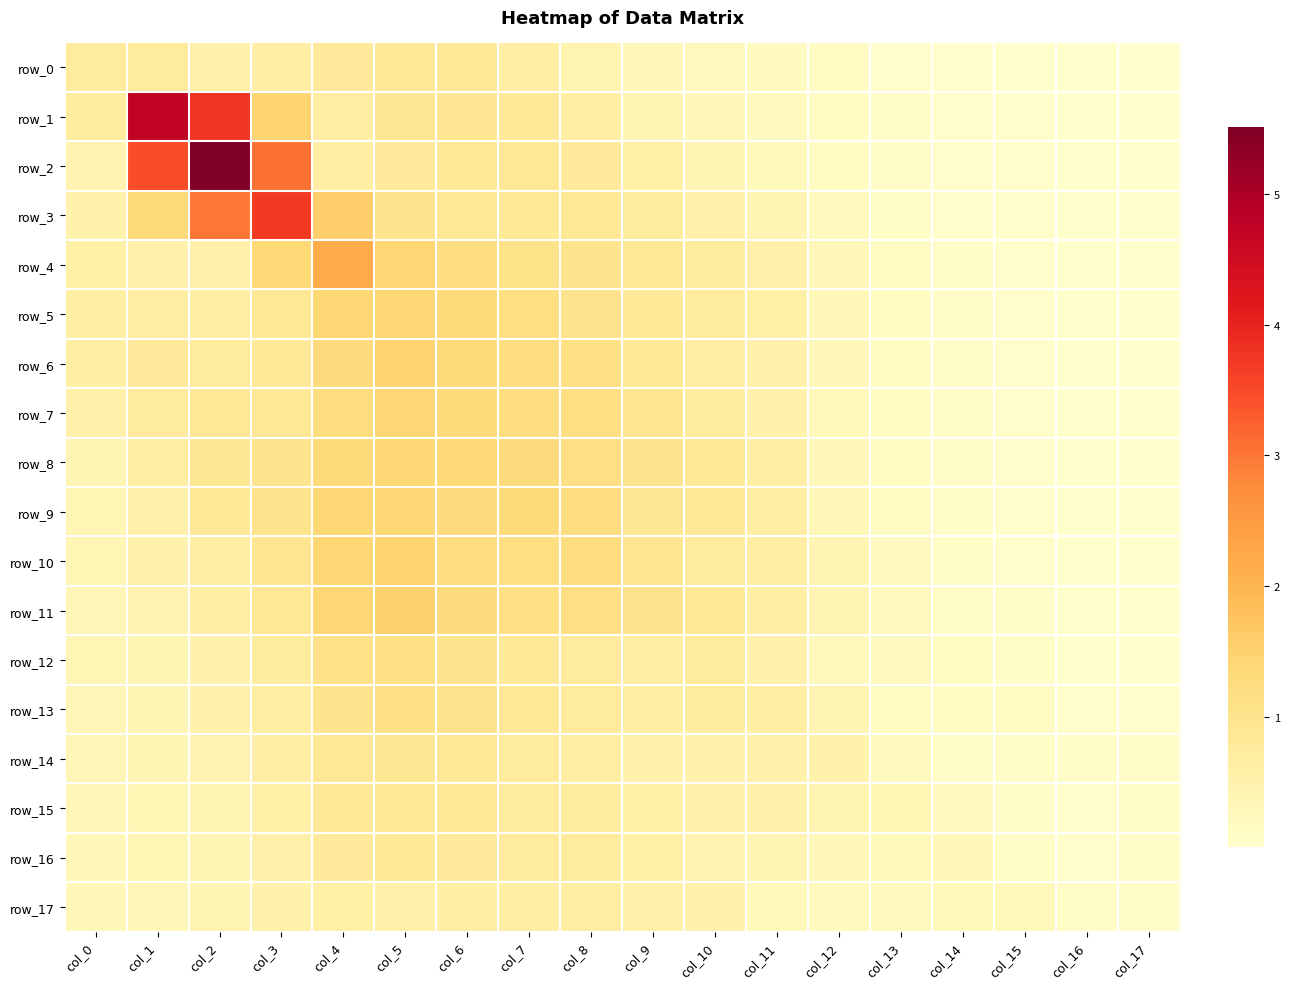

What value does the row_4 series have at col_2?

0.5